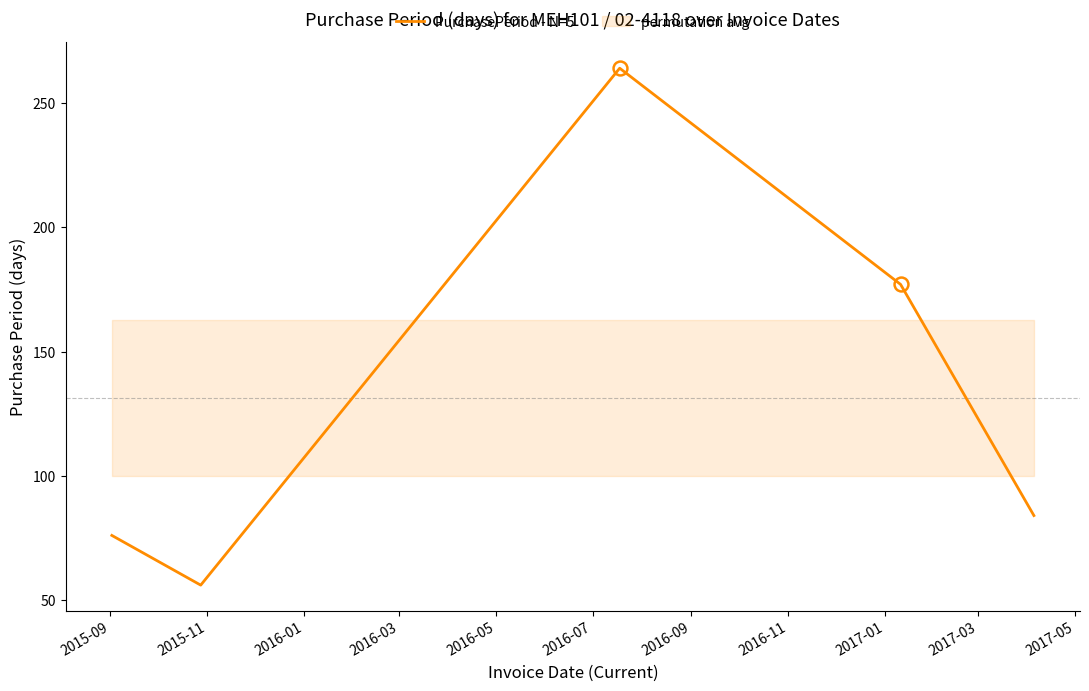

What is the maximum value for PurchasePeriod - N=5?

264